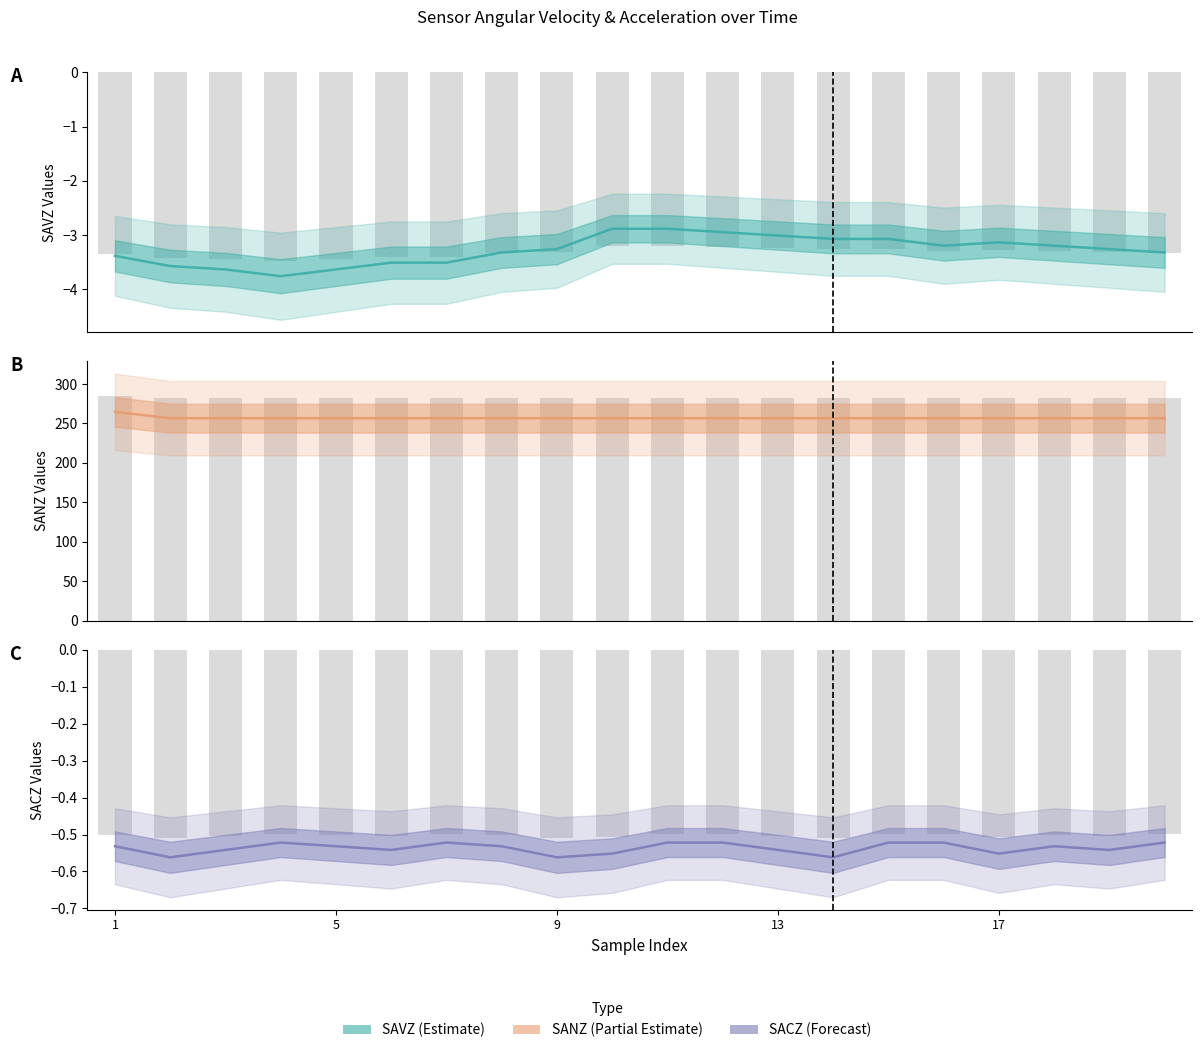

What is the sum of the SAVZ (bar) values at 10 and 6?

-6.6